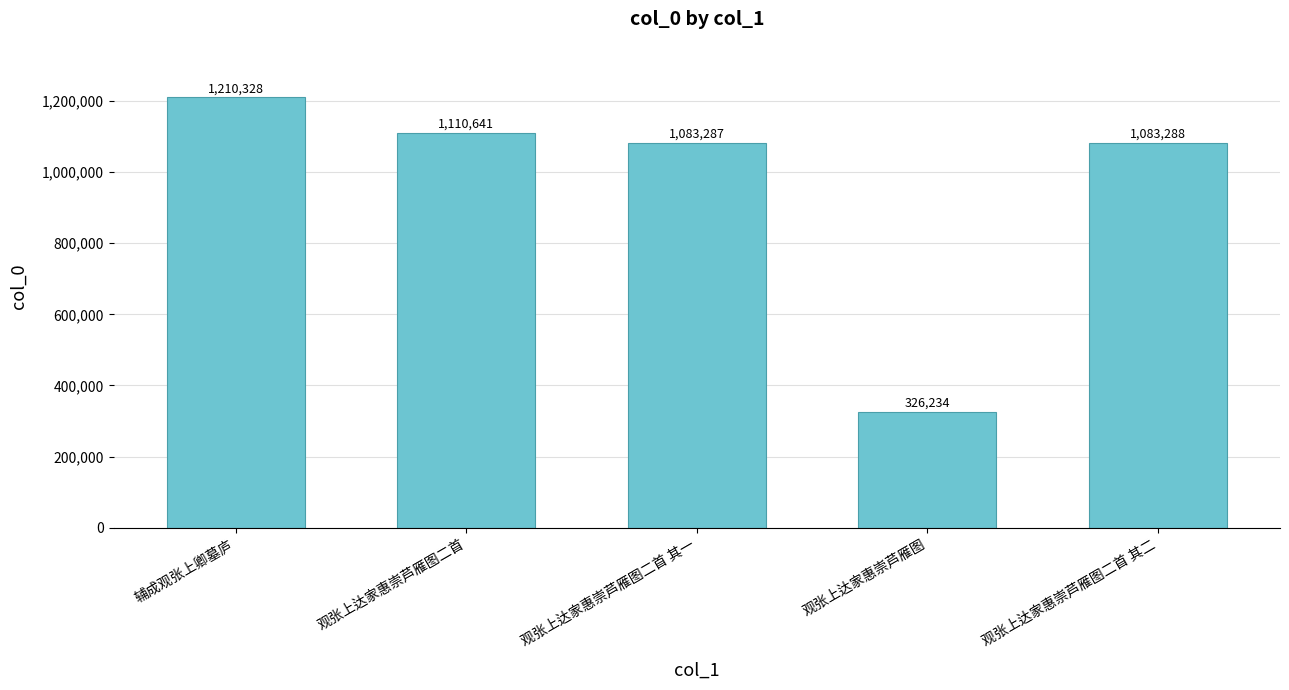

List the labels in order of value, largest first.

辅成观张上卿墓庐, 观张上达家惠崇芦雁图二首, 观张上达家惠崇芦雁图二首 其二, 观张上达家惠崇芦雁图二首 其一, 观张上达家惠崇芦雁图